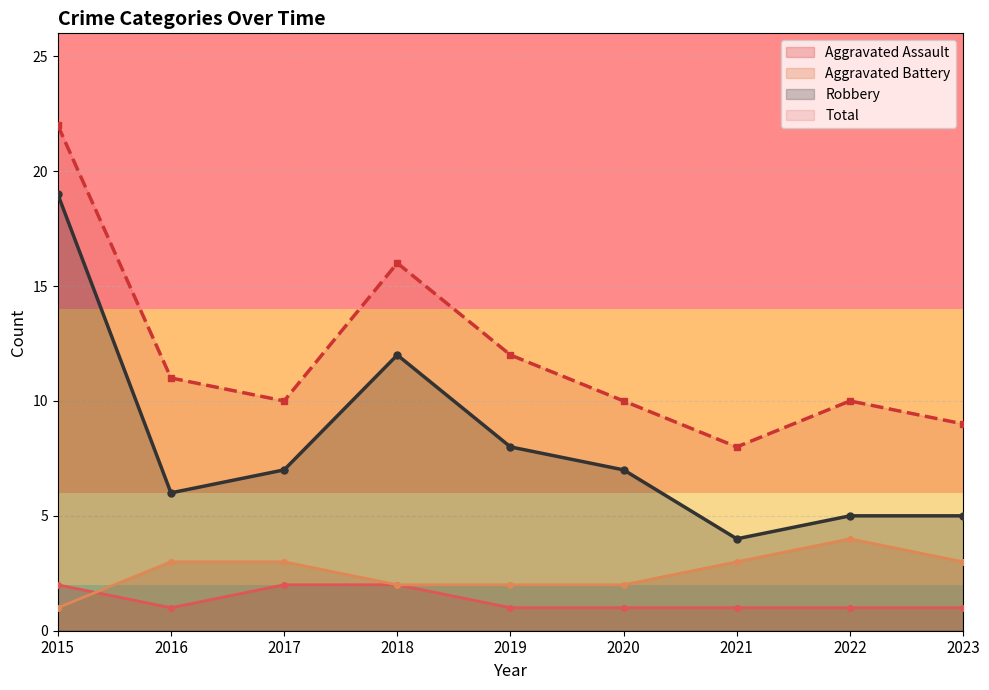

Count the number of categories in the chart.

9